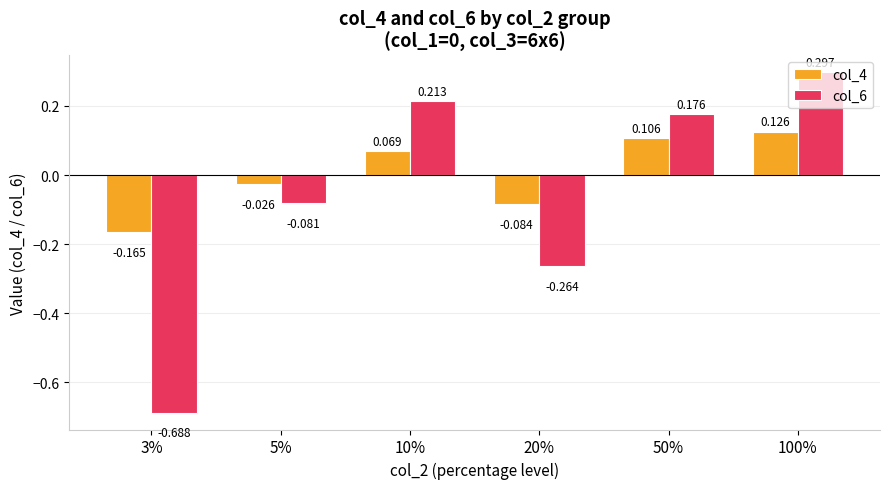

At which label is col_4 closest to 0?

5%